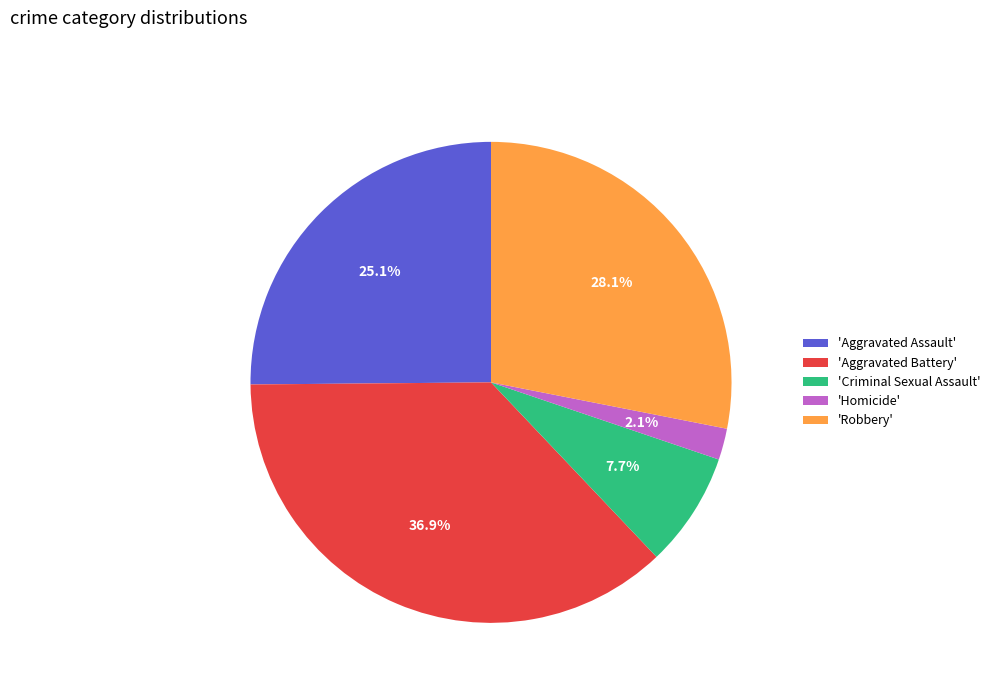

How many segments does this pie chart have?

5